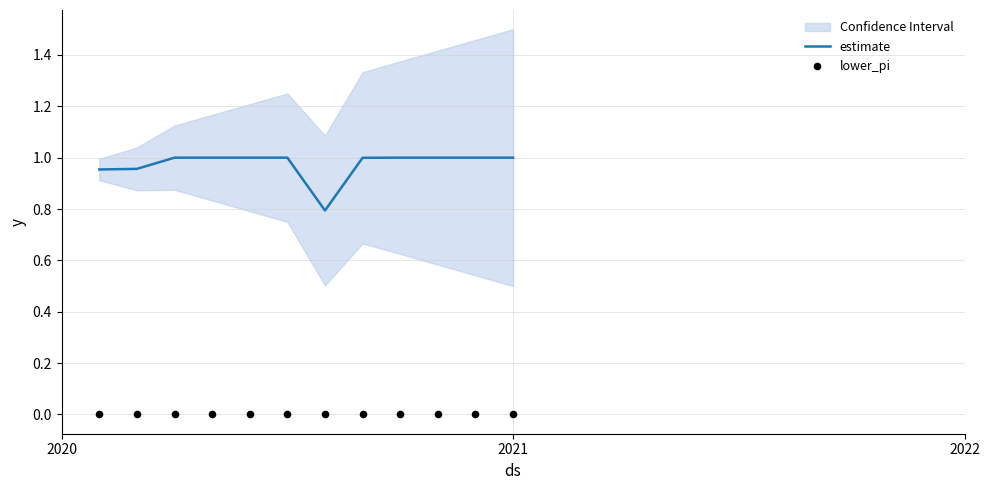

At how many categories does at least one series exceed 0?

12